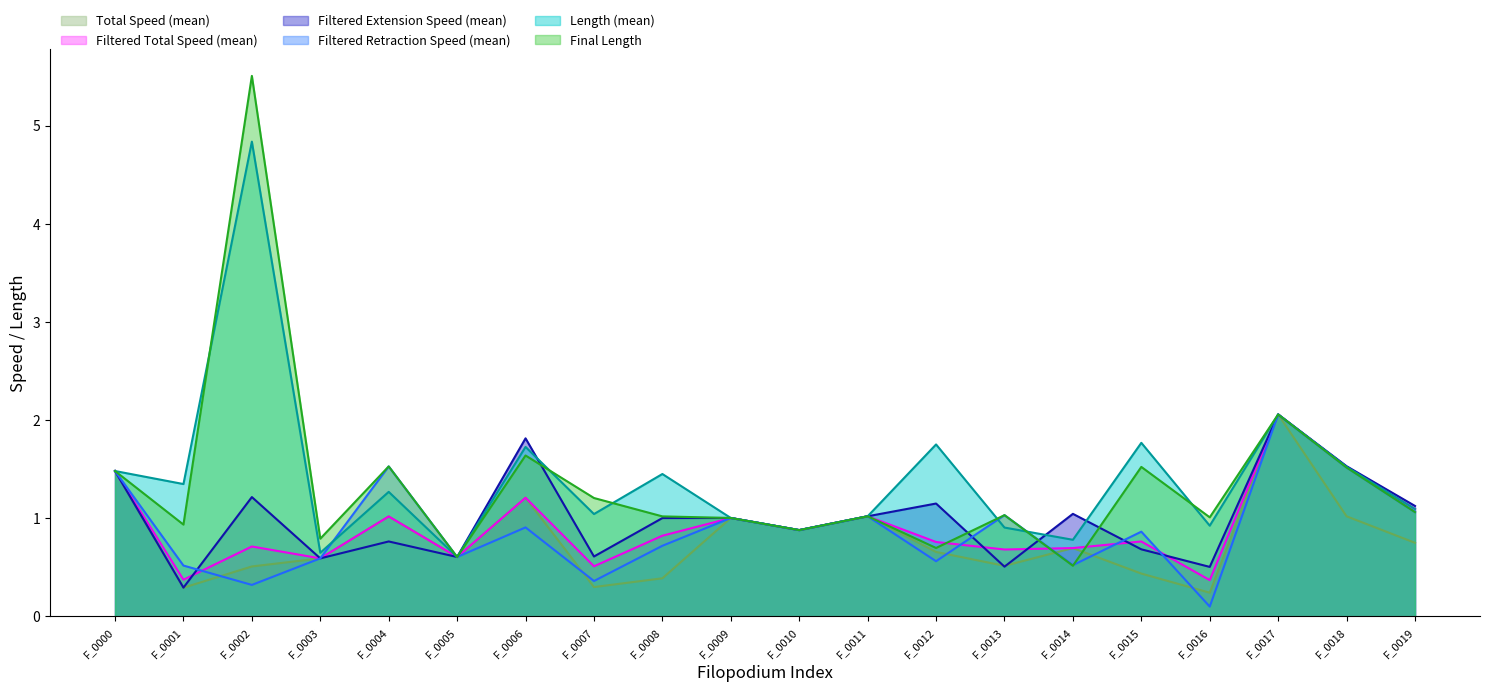

What is the average value of the Filtered Total Speed (mean) series?

0.9